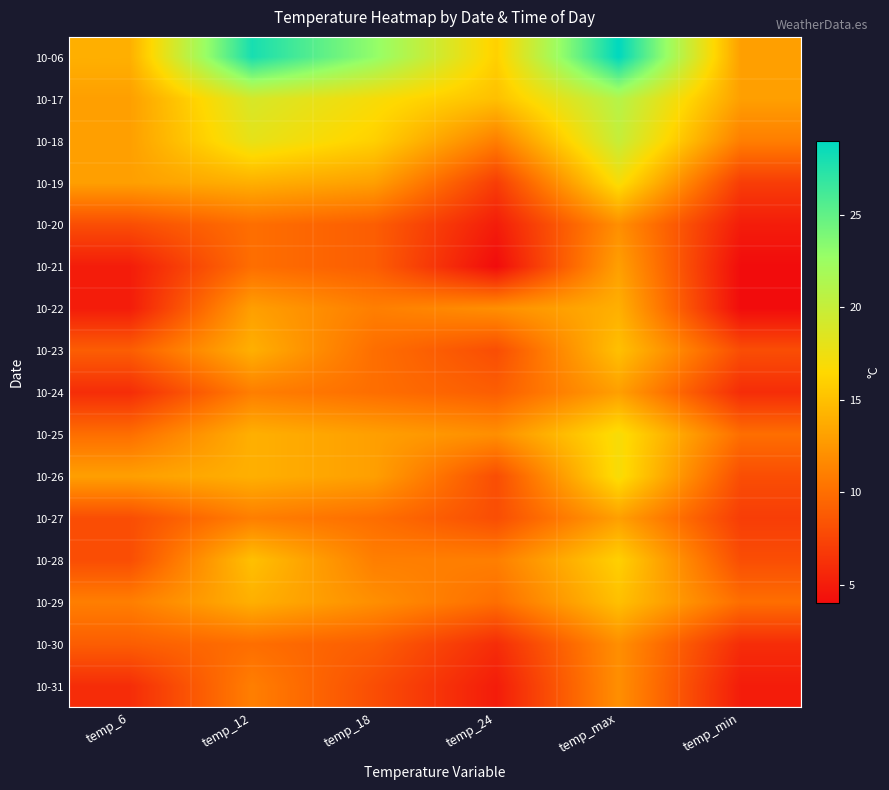

What is the maximum value shown in the chart?

29